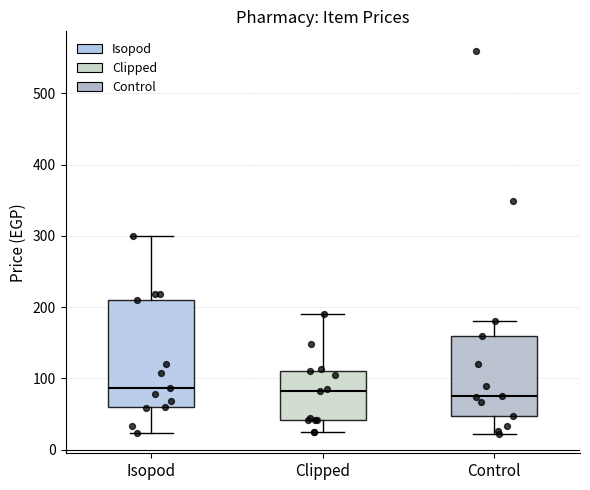

Reading left to right, read every box against the y-axis: the position of its median line, the range the box covers, and the ends of its whiskers. The values are not printed on the chart, so give them approximately, as read against the axis.

Isopod: median 90, box 60 to 210, whiskers 20 to 300
Clipped: median 80, box 40 to 110, whiskers 30 to 190
Control: median 80, box 50 to 160, whiskers 20 to 180